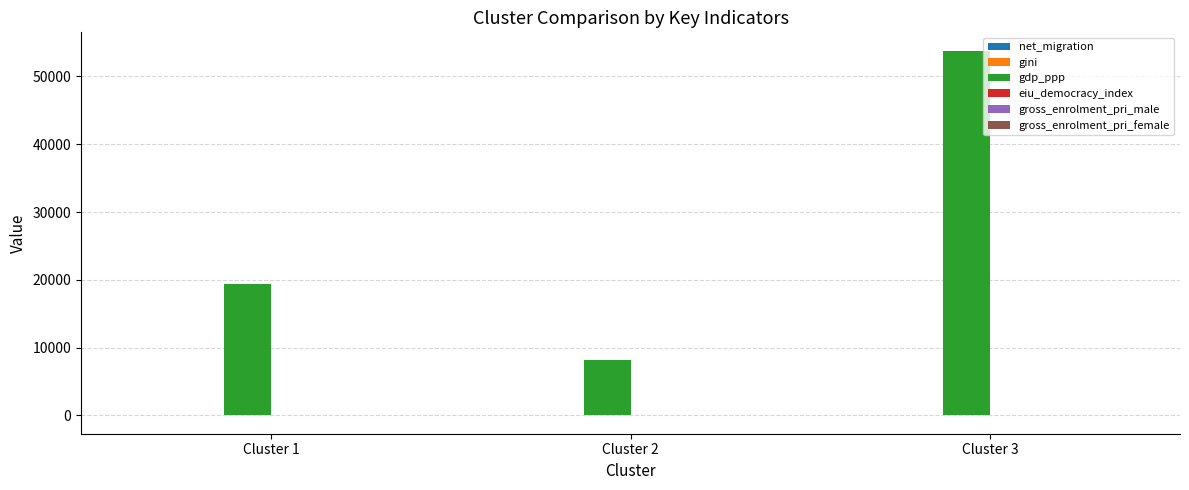

At which category is the sum across all series the highest?

Cluster 3